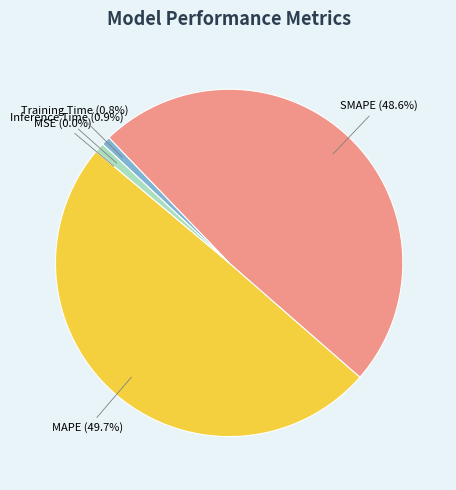

To the nearest percent, what is the difference between the largest and smallest slice percentages?

50%